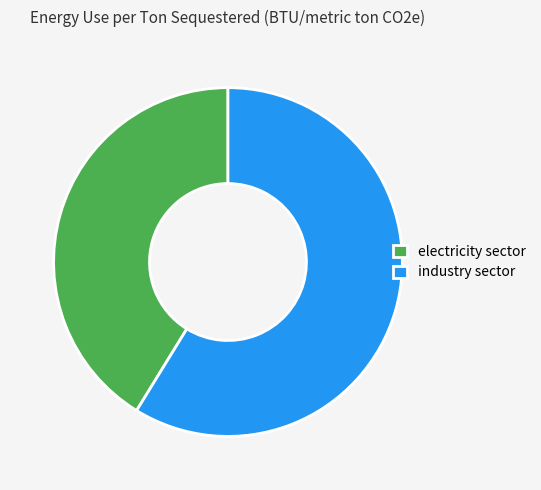

To the nearest percent, what portion does electricity sector represent?

41%